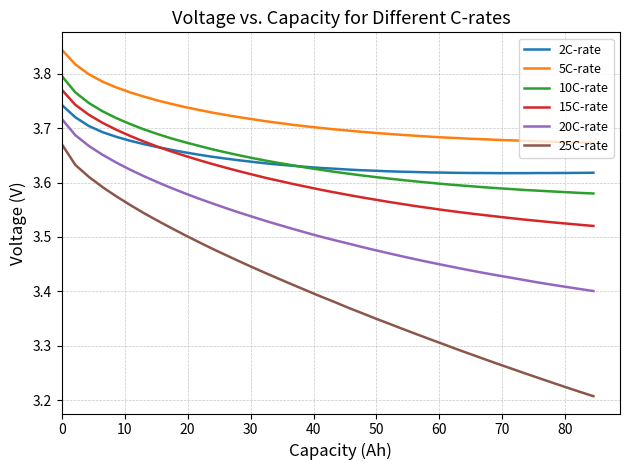

Which series has the largest total across all categories?

5C-rate